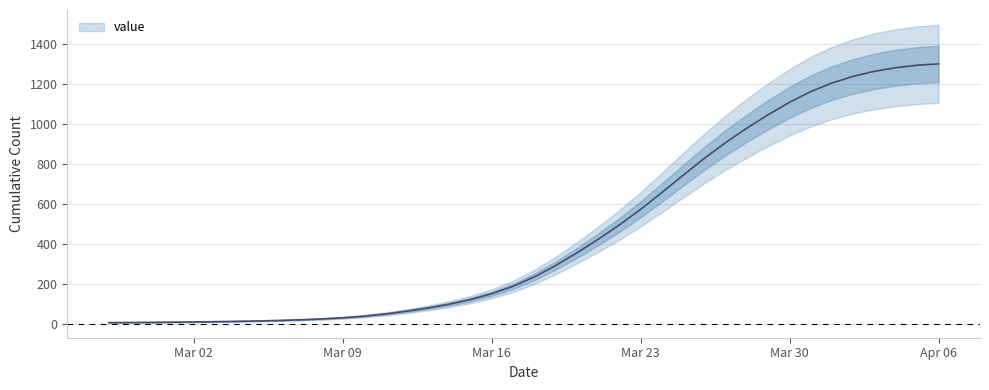

Rank the categories by value from highest to lowest.

2020-04-06, 2020-04-05, 2020-04-04, 2020-04-03, 2020-04-02, 2020-04-01, 2020-03-31, 2020-03-30, 2020-03-29, 2020-03-28, 2020-03-27, 2020-03-26, 2020-03-25, 2020-03-24, 2020-03-23, 2020-03-22, 2020-03-21, 2020-03-20, 2020-03-19, 2020-03-18, 2020-03-17, 2020-03-16, 2020-03-15, 2020-03-14, 2020-03-13, 2020-03-12, 2020-03-11, 2020-03-10, 2020-03-09, 2020-03-08, 2020-03-07, 2020-03-06, 2020-03-05, 2020-03-04, 2020-03-03, 2020-03-02, 2020-03-01, 2020-02-29, 2020-02-28, 2020-02-27